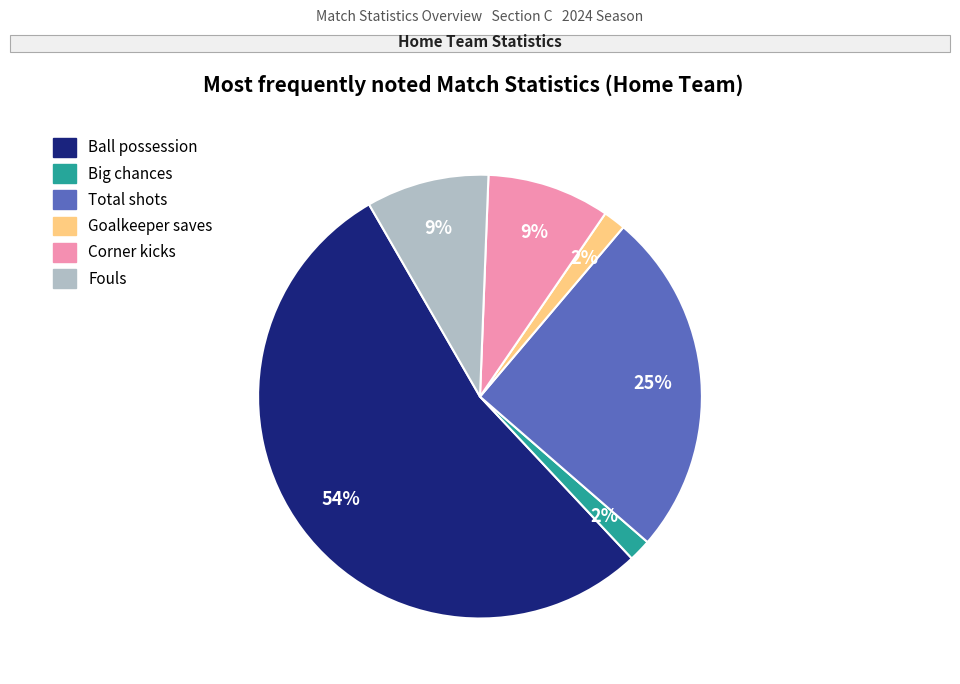

How many slices are in this pie chart?

6